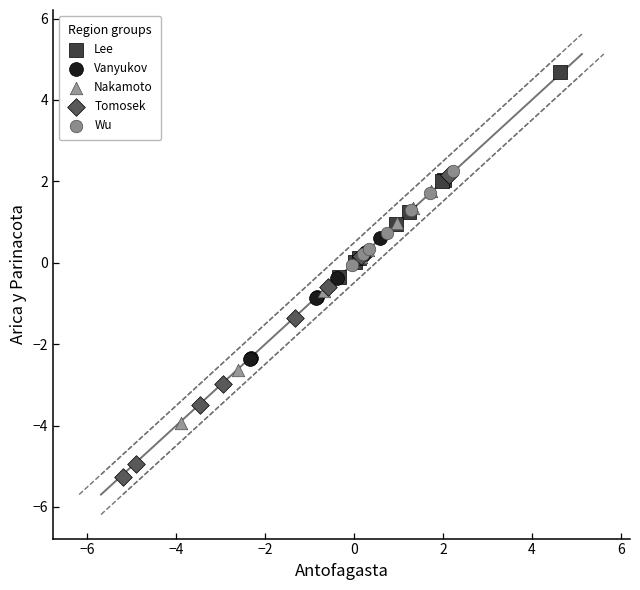

Which series has the largest Y range (max minus min)?

Tomosek